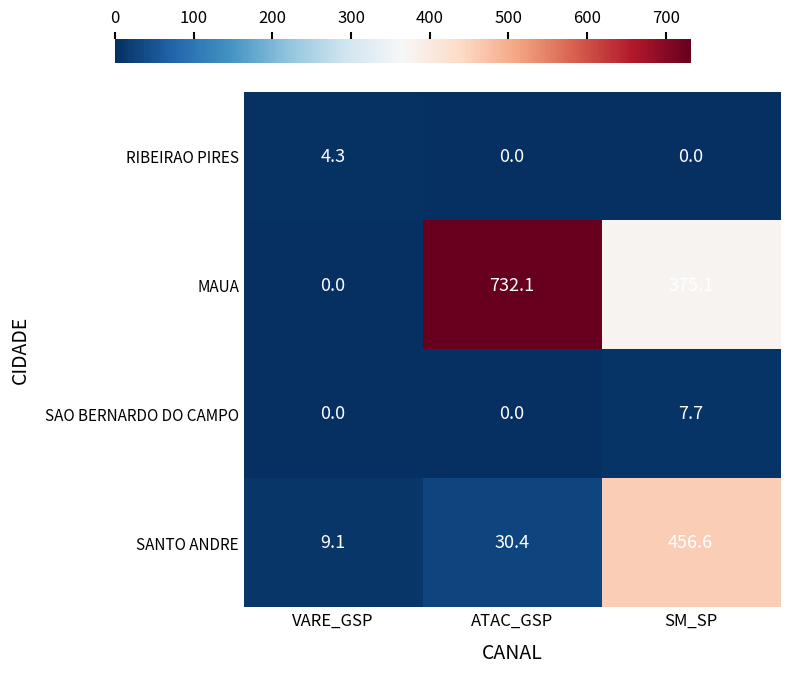

Is it true that SAO BERNARDO DO CAMPO equals 0.0 at VARE_GSP?

True